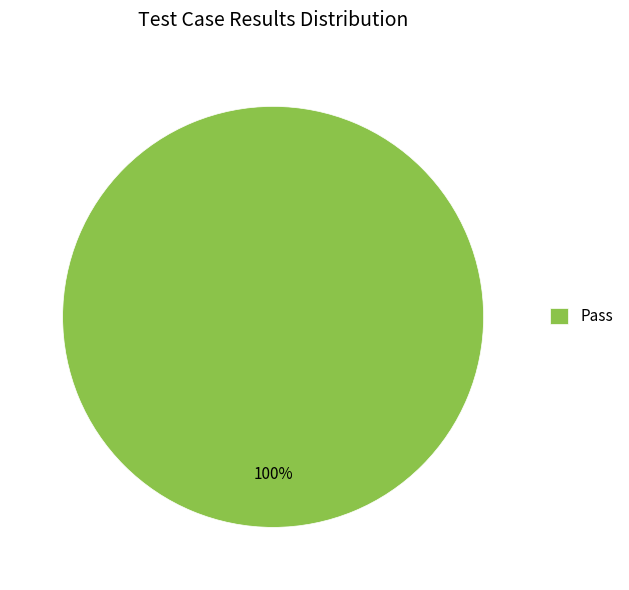

Is Pass the majority of the pie?

Yes